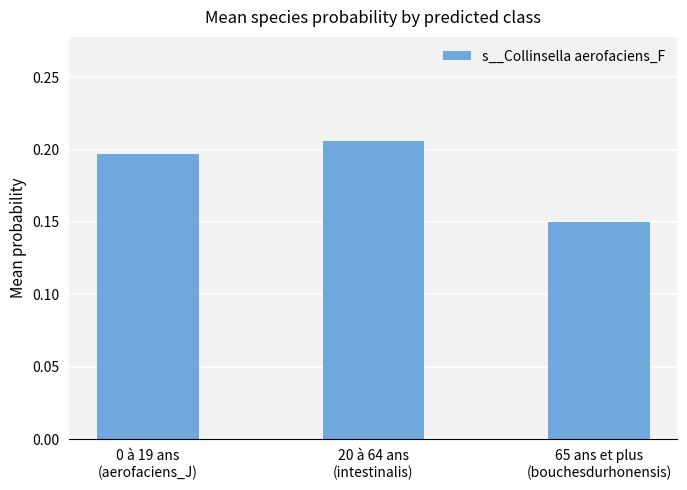

What position from the left is 65 ans et plus
(bouchesdurhonensis)?

3